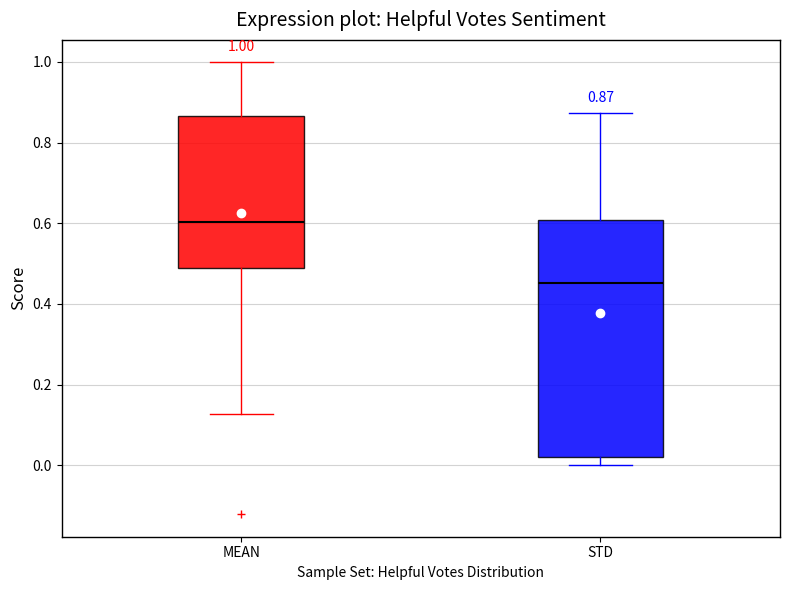

Which box has the lowest median line?

STD